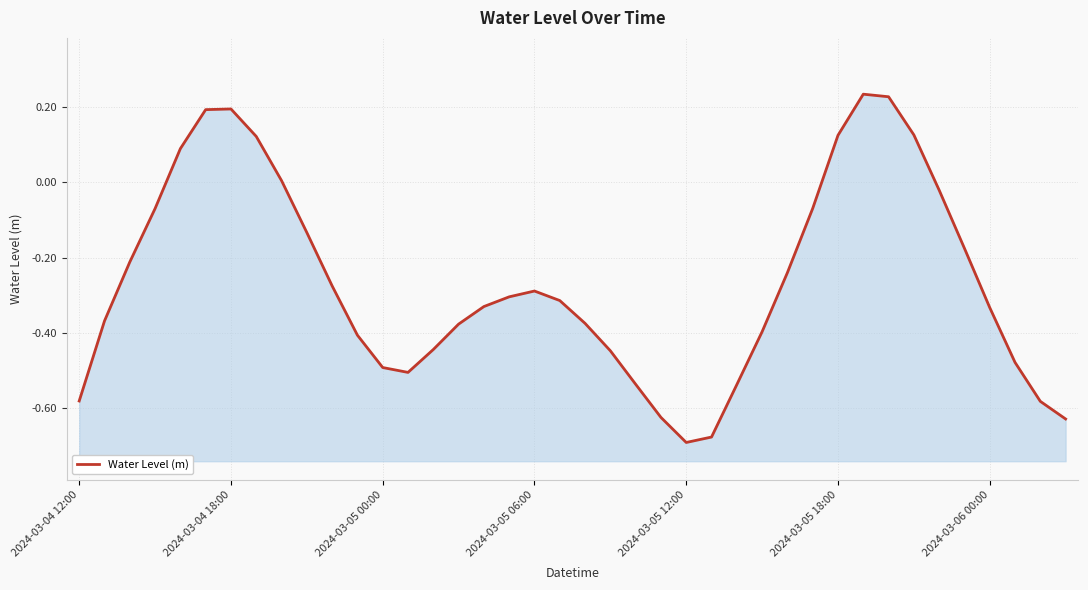

Reading left to right, transcribe all the data shown in this chart.

-0.6	-0.4	-0.2	-0.1	0.1	0.2	0.2	0.1	0.0	-0.1	-0.3	-0.4	-0.5	-0.5	-0.4	-0.4	-0.3	-0.3	-0.3	-0.3	-0.4	-0.4	-0.5	-0.6	-0.7	-0.7	-0.5	-0.4	-0.2	-0.1	0.1	0.2	0.2	0.1	-0.0	-0.2	-0.3	-0.5	-0.6	-0.6